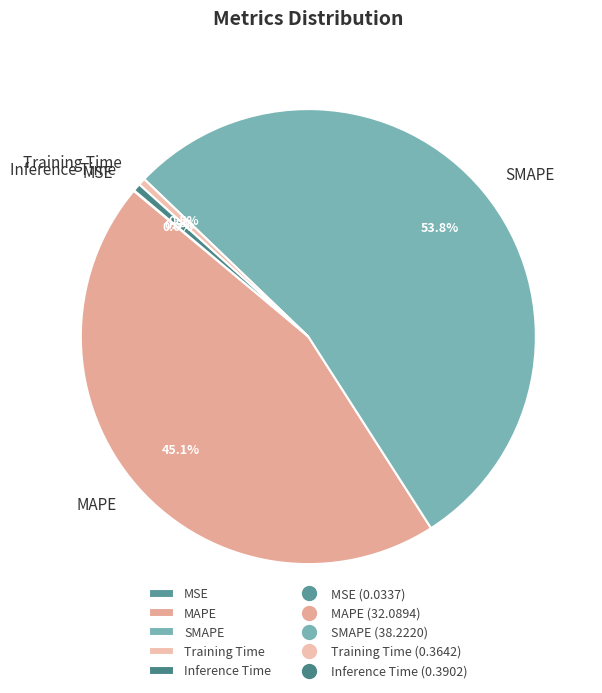

Which category has the biggest portion of the pie?

SMAPE